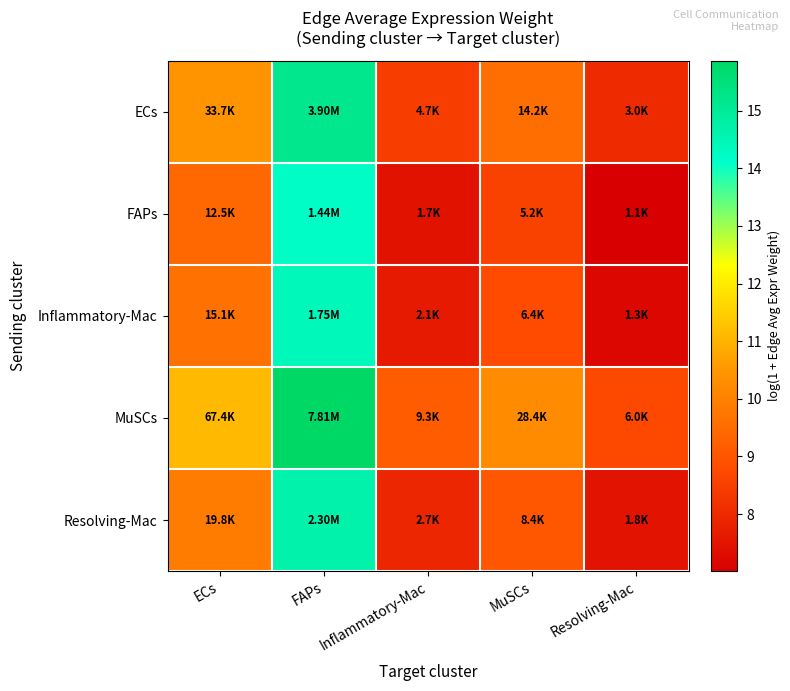

Reading left to right, extract all data points from this chart.

ECs: ECs=10.4	FAPs=15.2	Inflammatory-Mac=8.4	MuSCs=9.6	Resolving-Mac=8.0
FAPs: ECs=9.4	FAPs=14.2	Inflammatory-Mac=7.4	MuSCs=8.6	Resolving-Mac=7.0
Inflammatory-Mac: ECs=9.6	FAPs=14.4	Inflammatory-Mac=7.6	MuSCs=8.8	Resolving-Mac=7.2
MuSCs: ECs=11.1	FAPs=15.9	Inflammatory-Mac=9.1	MuSCs=10.3	Resolving-Mac=8.7
Resolving-Mac: ECs=9.9	FAPs=14.6	Inflammatory-Mac=7.9	MuSCs=9.0	Resolving-Mac=7.5